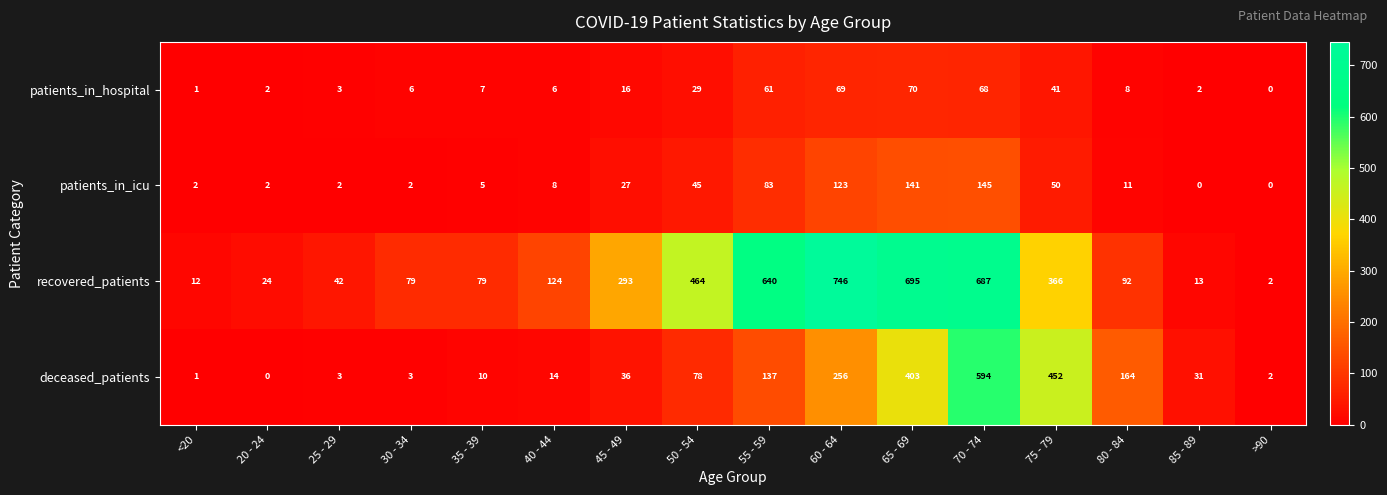

What is the difference between the maximum and minimum values in the recovered_patients series?

744